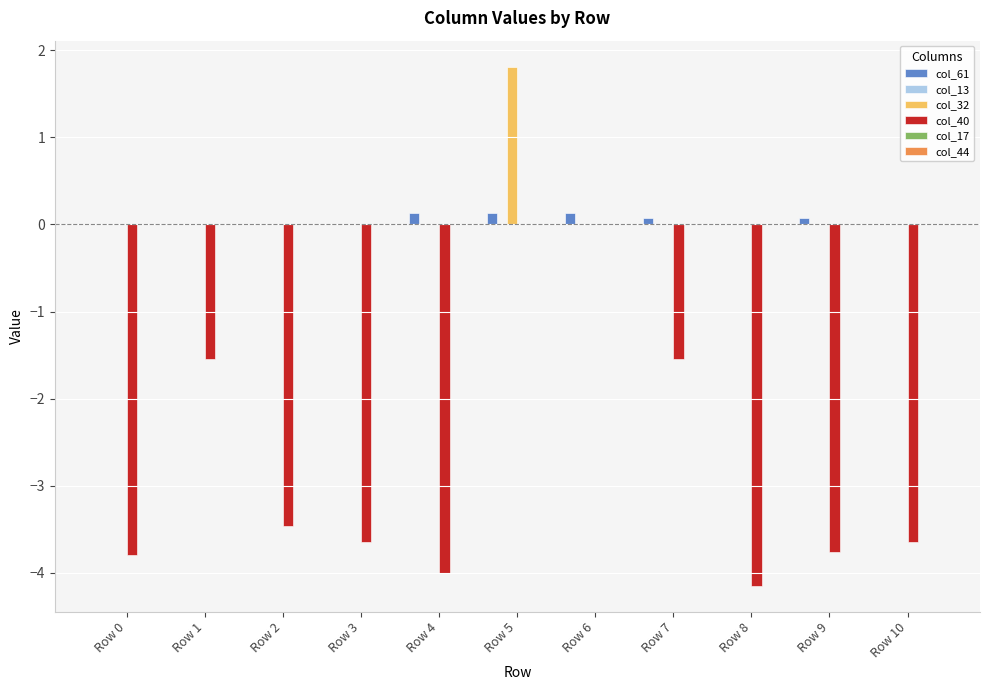

What is the total value across all series at Row 0?

-3.8